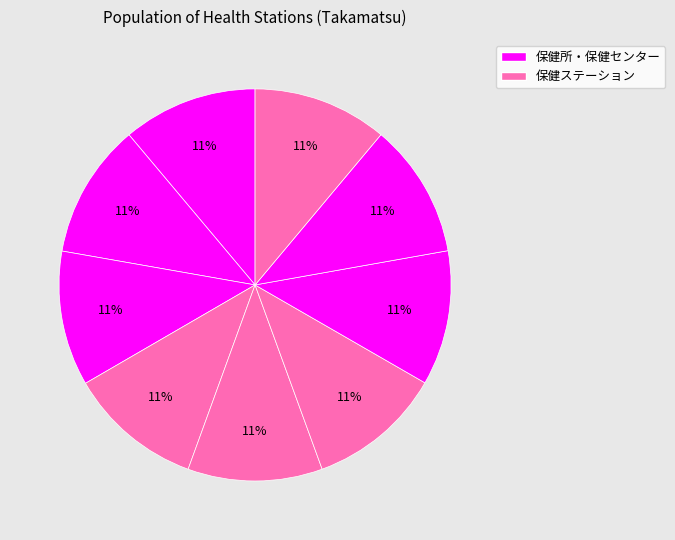

How many segments does this pie chart have?

9